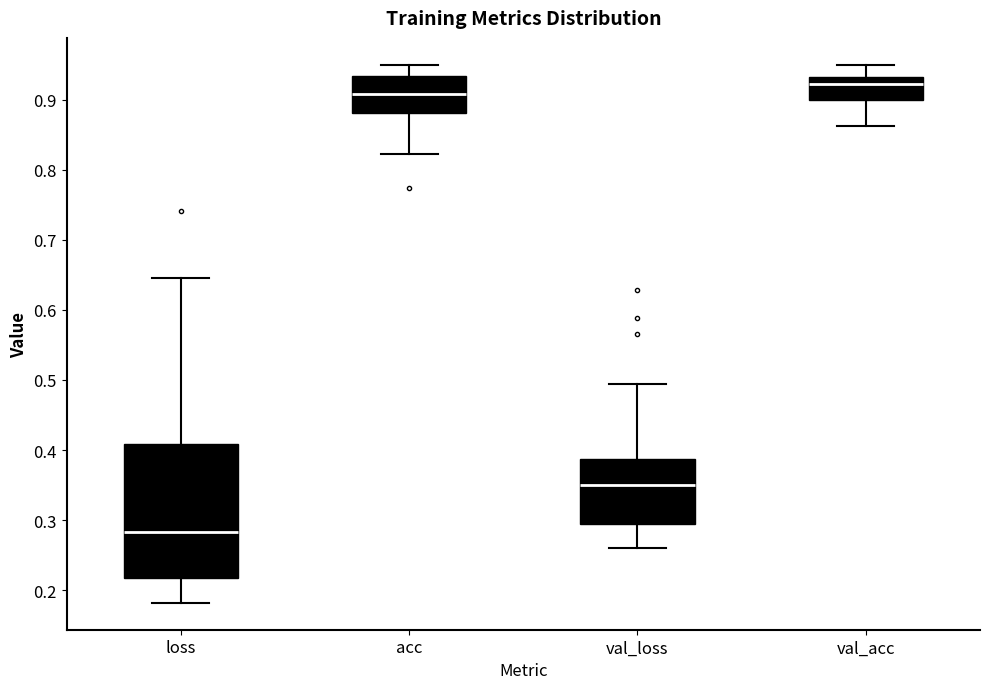

Comparing the boxes themselves (not the whiskers), which one is the tallest?

loss